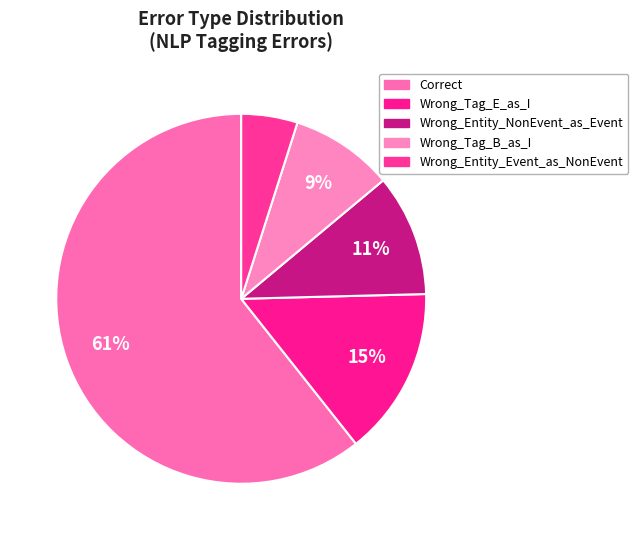

Rank the categories by value from highest to lowest.

Correct, Wrong_Tag_E_as_I, Wrong_Entity_NonEvent_as_Event, Wrong_Tag_B_as_I, Wrong_Entity_Event_as_NonEvent